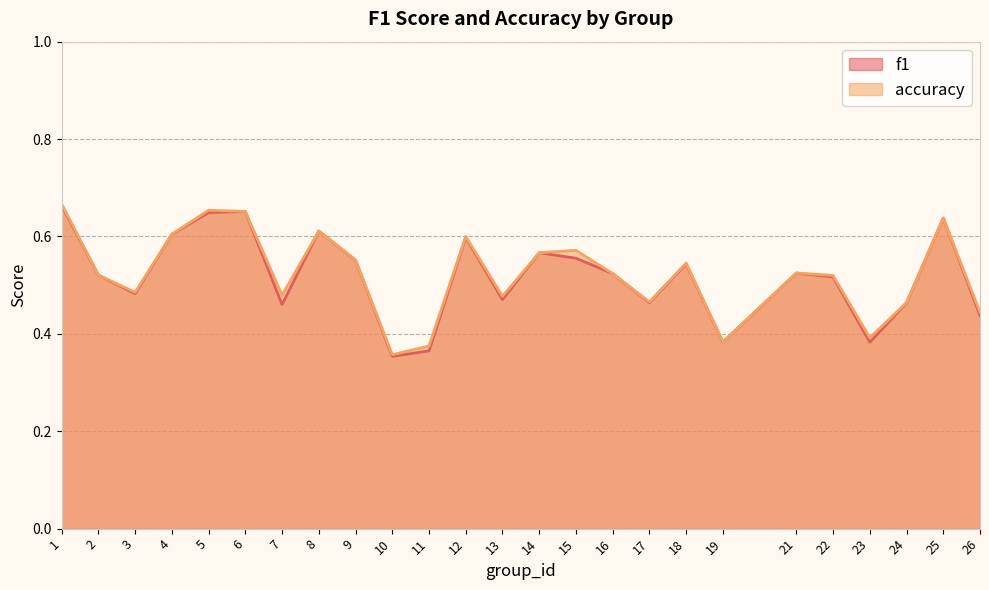

True or false: f1 and accuracy intersect in this chart.

False